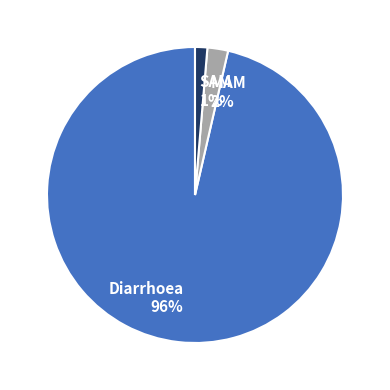

Combined, do Diarrhoea and SAM account for over 50%?

Yes